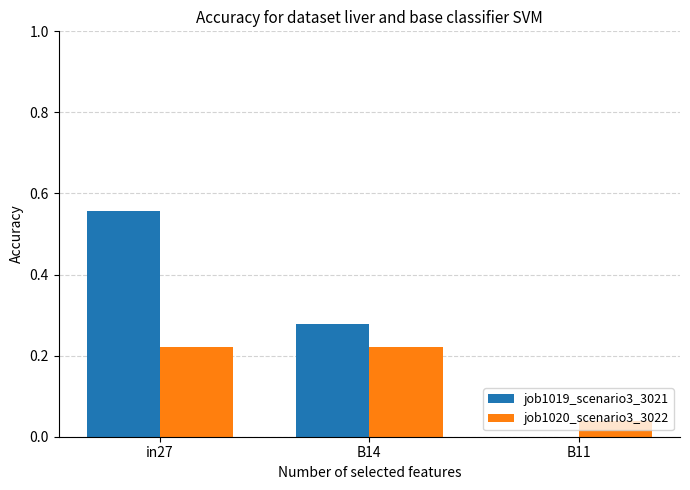

At which category is the sum across all series the highest?

in27